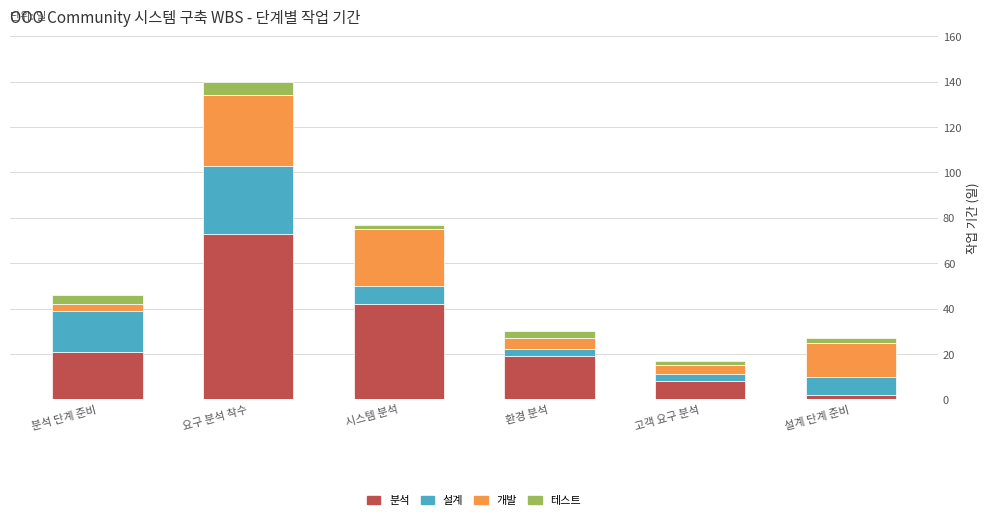

Reading right to left, list the values for the 분석 series.

2	8	19	42	73	21